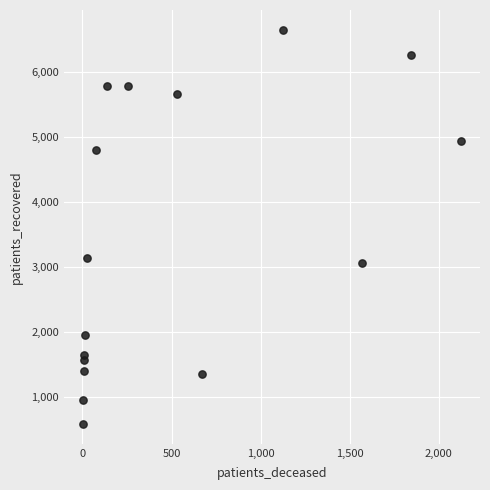

What Y value in the scatter plot is closest to 3619?

3142